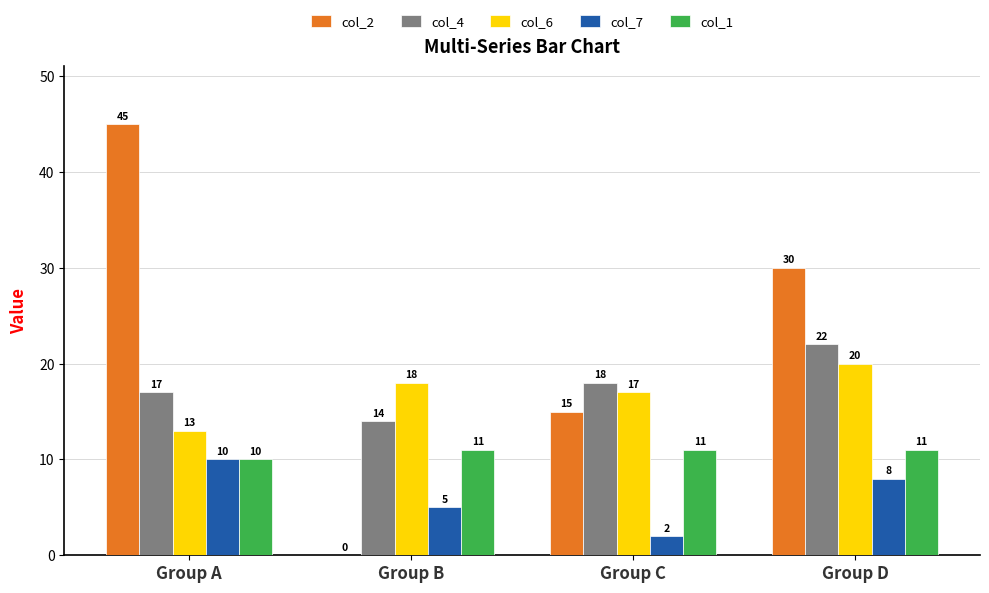

Reading left to right, list all the values displayed in this chart.

col_2: 45	0	15	30
col_4: 17	14	18	22
col_6: 13	18	17	20
col_7: 10	5	2	8
col_1: 10	11	11	11